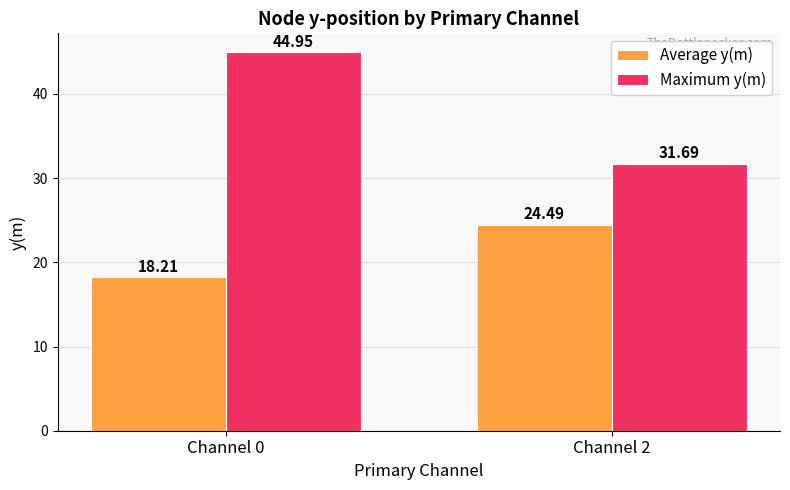

What is the sum of the Maximum y(m) values at Channel 0 and Channel 2?

76.6